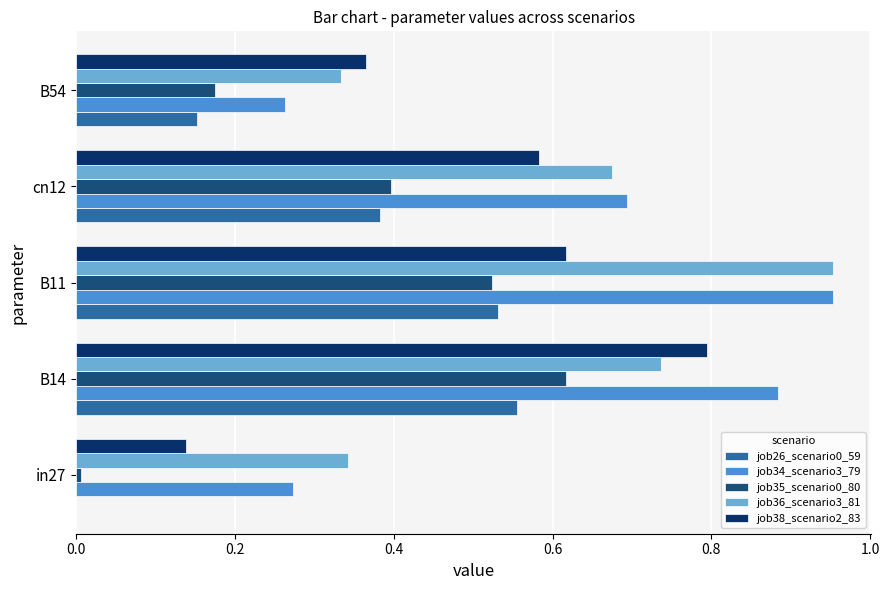

Reading left to right, list all the values displayed in this chart.

job26_scenario0_59: 0.0	0.6	0.5	0.4	0.2
job34_scenario3_79: 0.3	0.9	1.0	0.7	0.3
job35_scenario0_80: 0.0	0.6	0.5	0.4	0.2
job36_scenario3_81: 0.3	0.7	1.0	0.7	0.3
job38_scenario2_83: 0.1	0.8	0.6	0.6	0.4